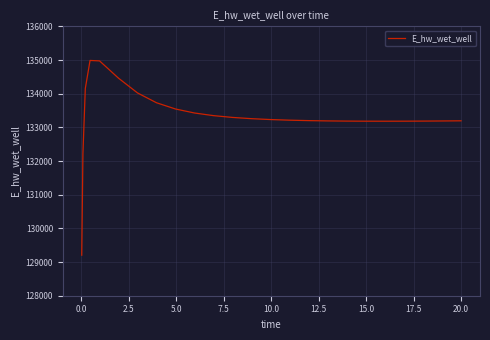

What is the minimum value shown in the chart?

129204.0